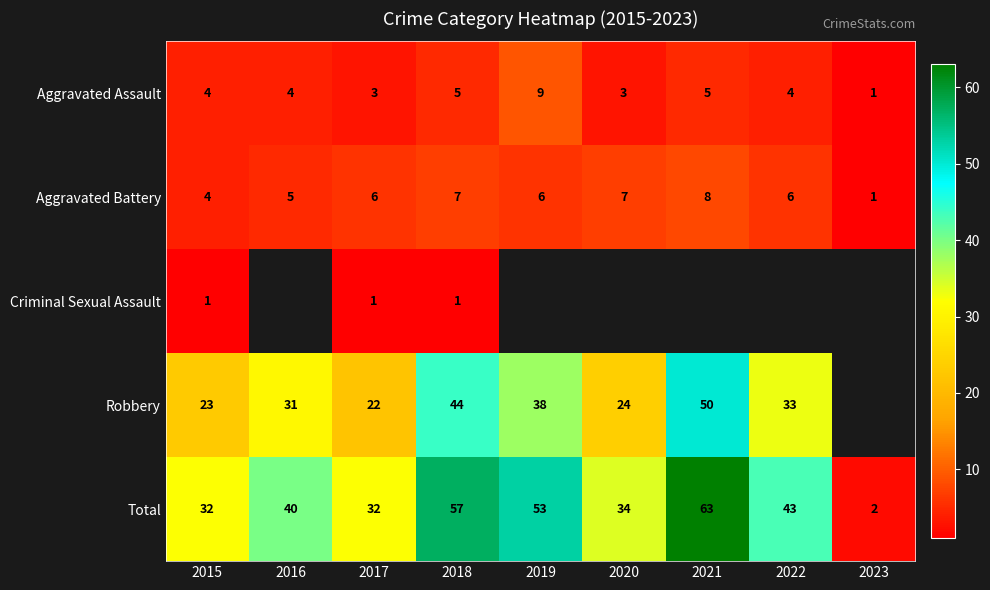

How many values in the Aggravated Battery series are below 6?

3